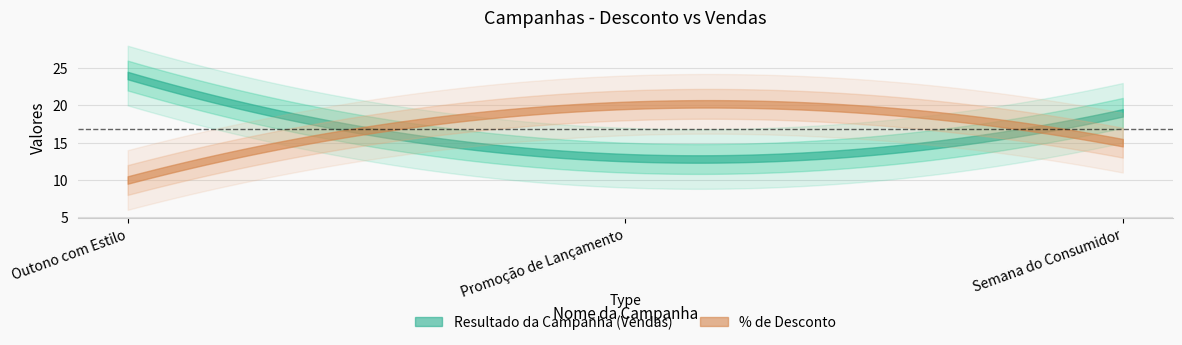

Between Promoção de Lançamento and Outono com Estilo, which is larger?

Promoção de Lançamento